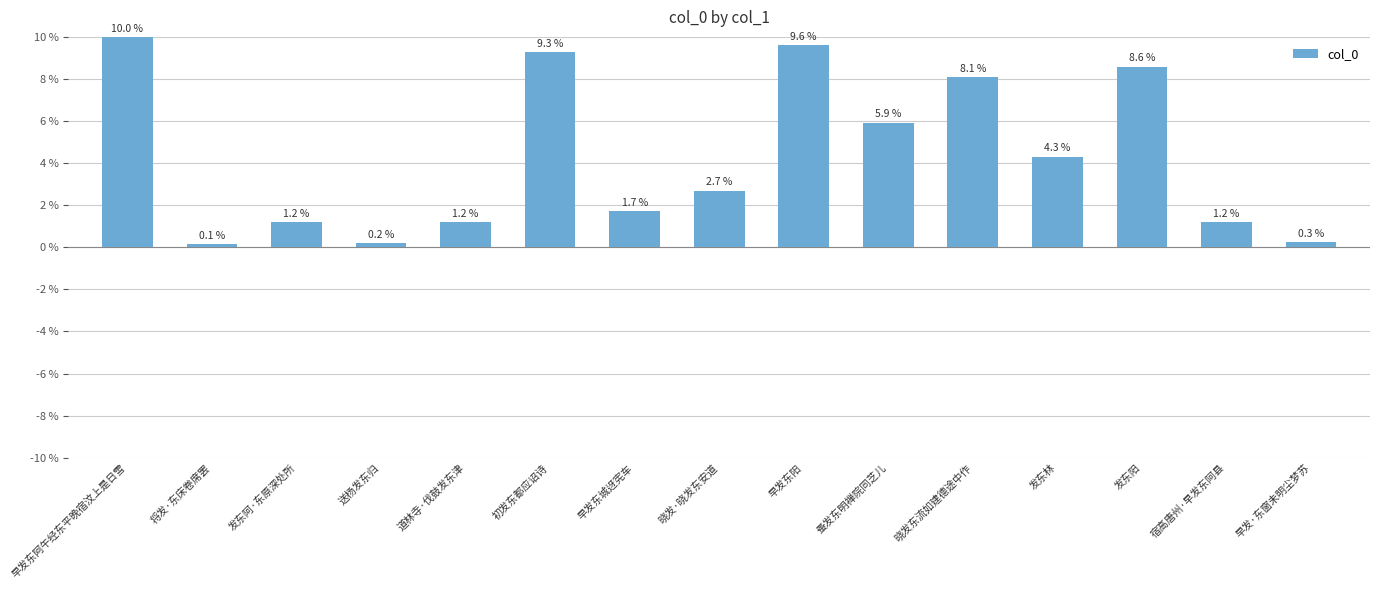

Is it true that the value at 发东阳 is 8.6?

True